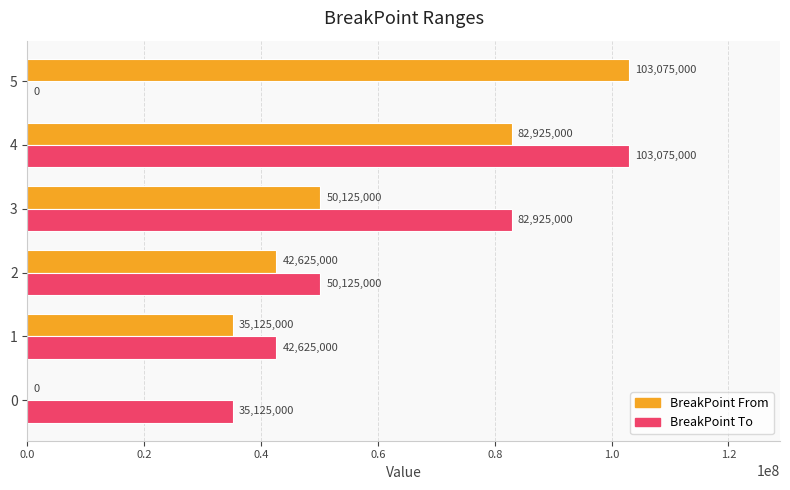

What is the sum of all BreakPoint From values?

313875000